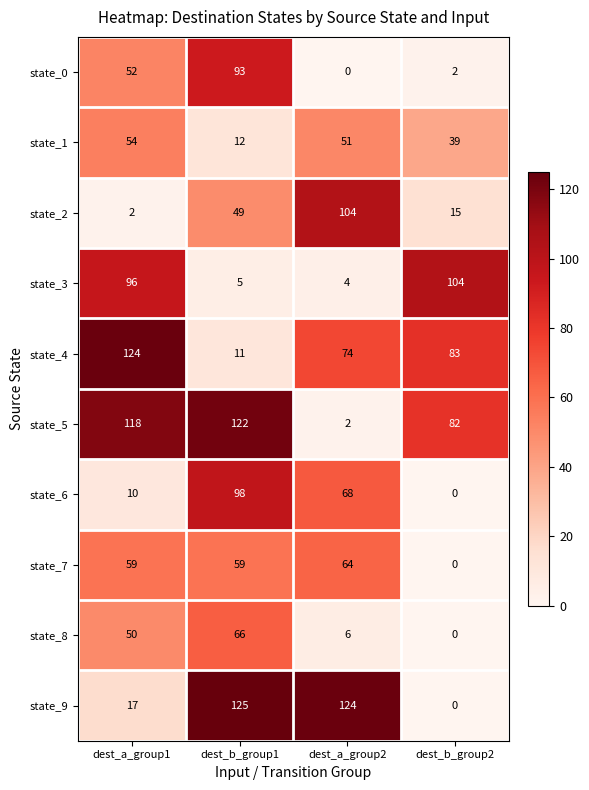

Is it true that state_1 equals 33 at dest_a_group2?

False